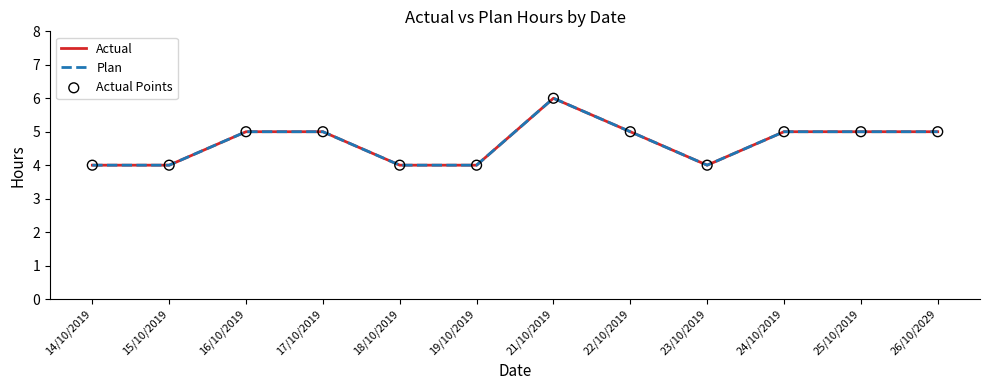

At which category is the sum across all series the highest?

21/10/2019